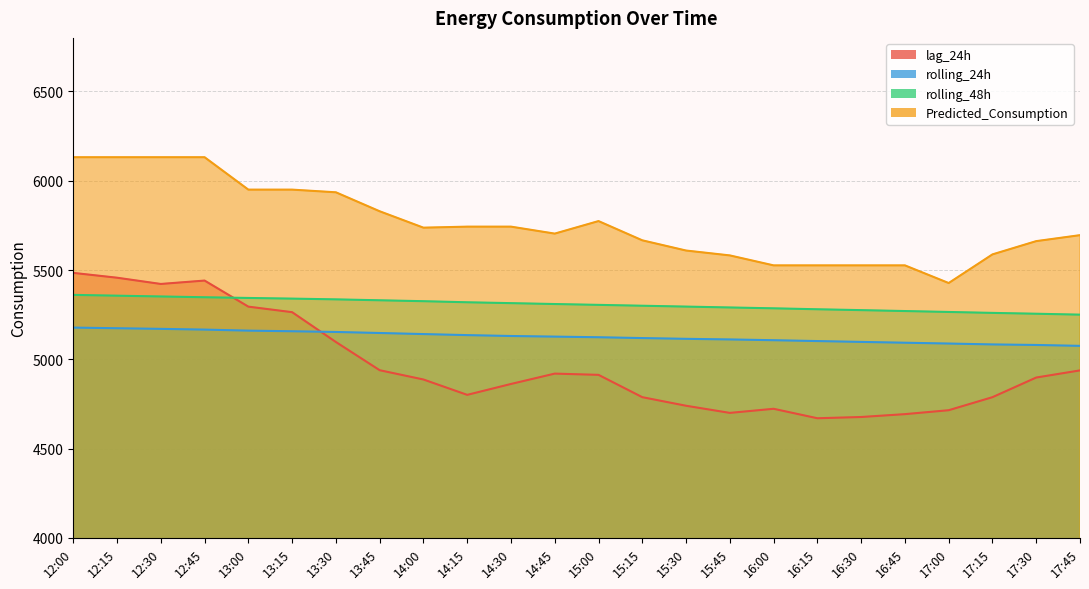

What is the spread (max minus min) of values at 13:00?

789.6